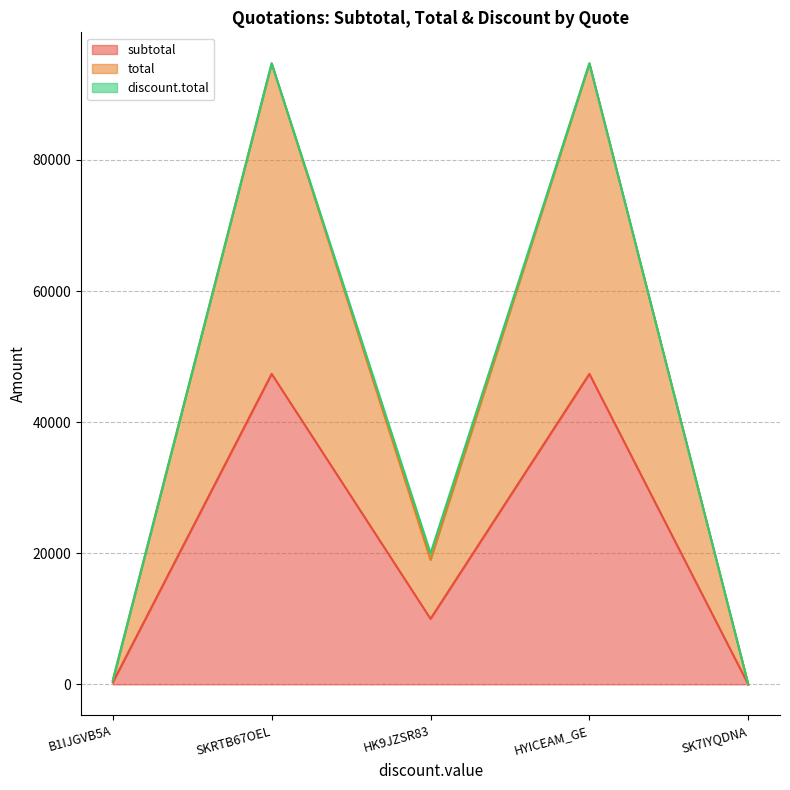

What is the highest value of the total series?

94740.0